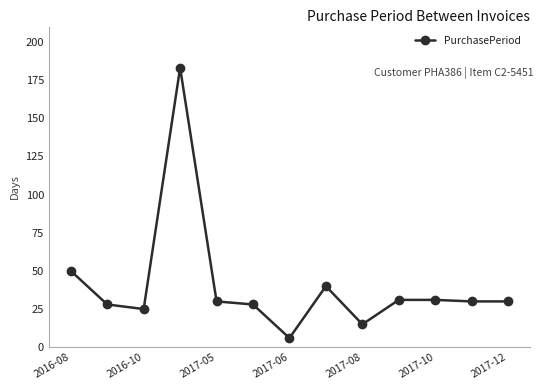

Does the chart display data point markers on the line(s)?

Yes